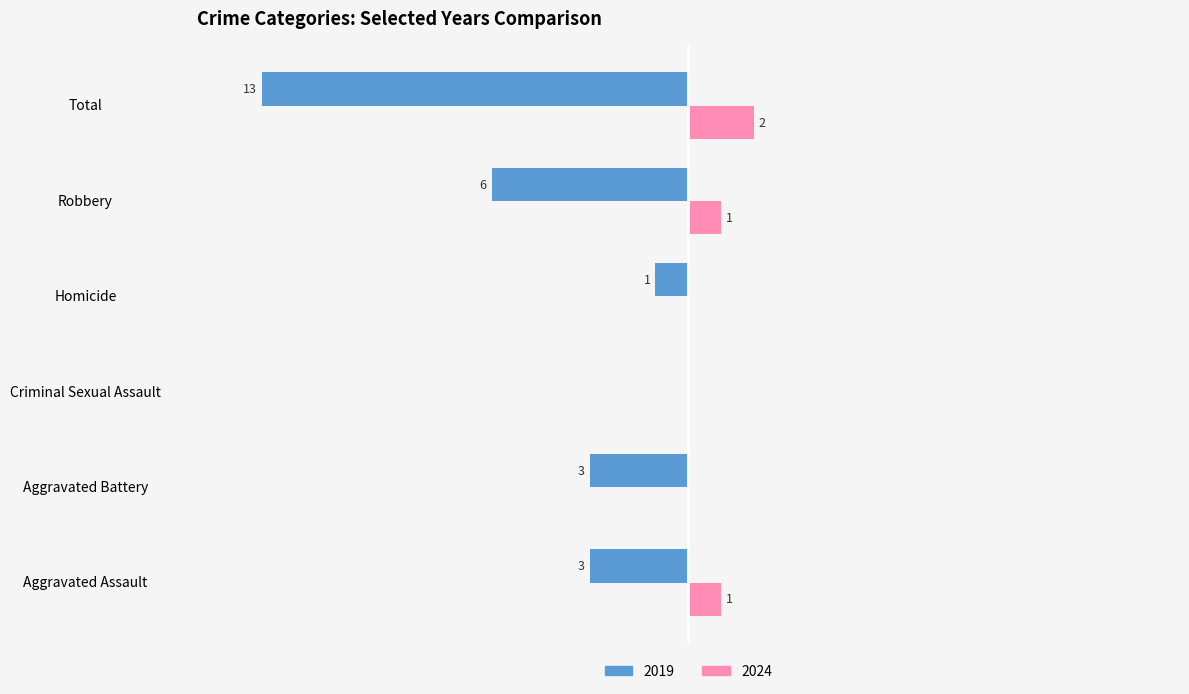

Is the value of 2024 at Homicide greater than the value of 2019 at Homicide?

Yes